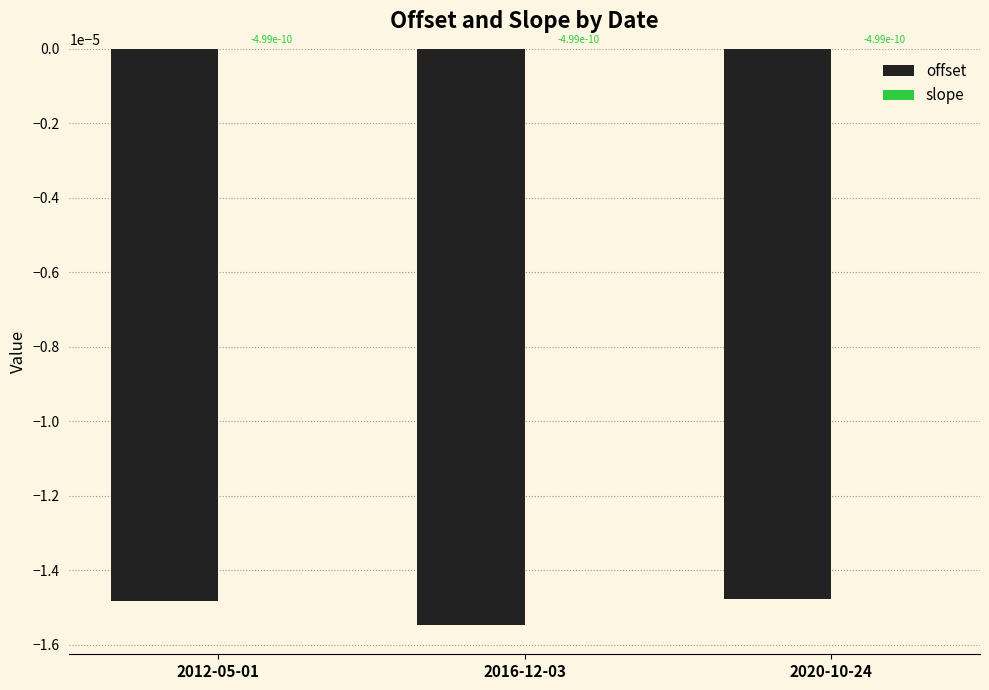

The value of offset at 2016-12-03 is -0.0. True or false?

True